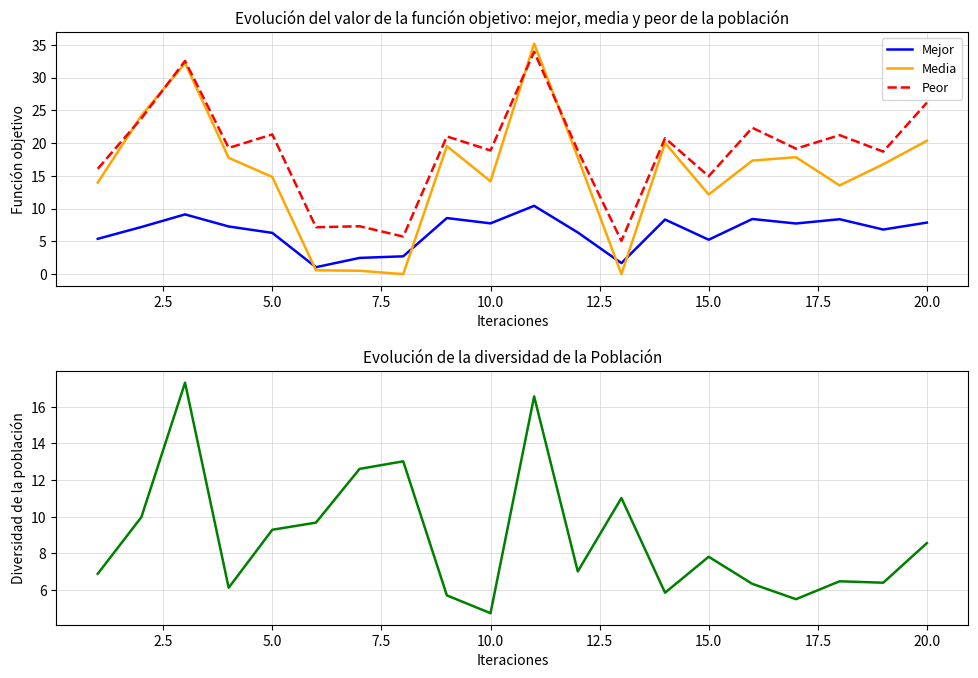

Reading left to right, list all the values displayed in this chart.

Mejor: 5.4	7.2	9.1	7.3	6.3	1.1	2.5	2.7	8.6	7.8	10.4	6.4	1.7	8.3	5.3	8.4	7.7	8.4	6.8	7.9
Media: 14.0	24.2	32.2	17.8	14.8	0.6	0.5	0.0	19.5	14.2	35.2	17.8	0.0	20.0	12.2	17.3	17.9	13.5	16.8	20.4
Peor: 16.1	23.8	32.6	19.3	21.3	7.2	7.3	5.7	21.0	18.9	33.9	18.9	5.1	20.8	14.9	22.3	19.2	21.2	18.7	26.2
Diversidad: 6.9	10.0	17.3	6.1	9.3	9.7	12.6	13.0	5.7	4.7	16.6	7.0	11.0	5.9	7.8	6.3	5.5	6.5	6.4	8.6